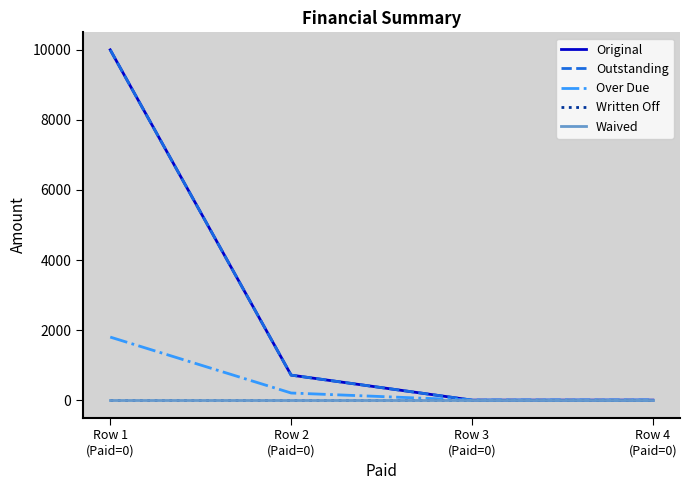

At how many categories does at least one series exceed 4385?

1